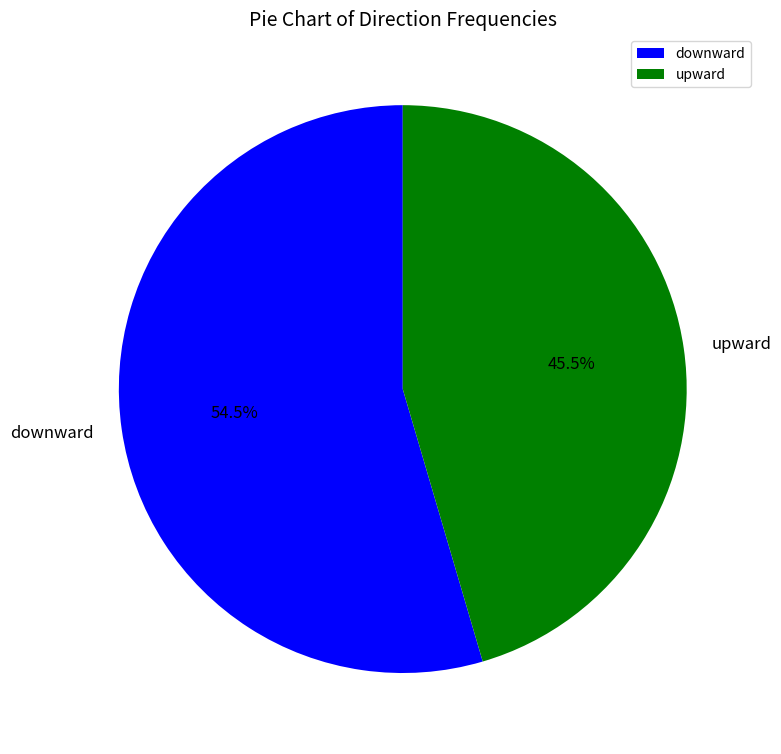

To the nearest percent, what is the combined percentage of upward and downward?

100%